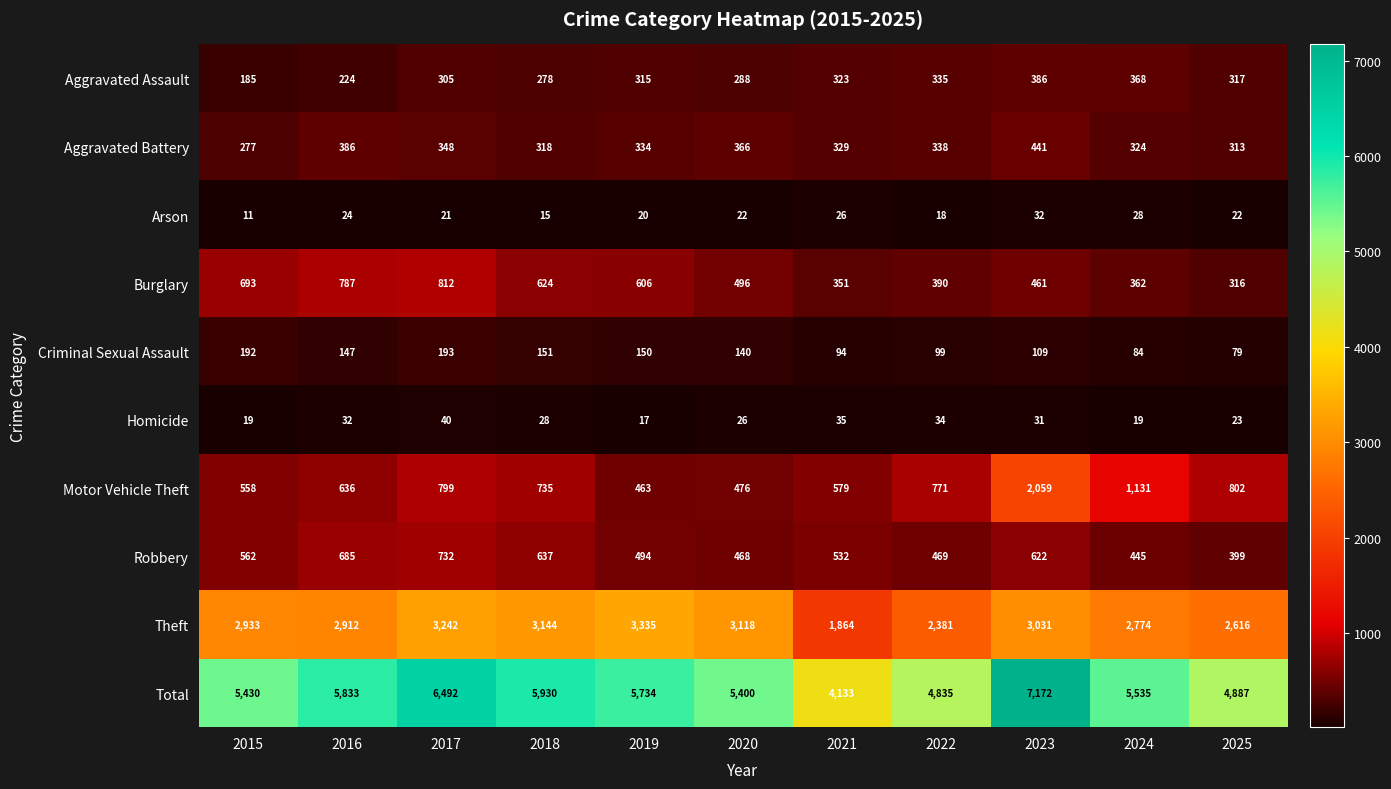

True or false: Burglary has a value of 606 at 2019.

True